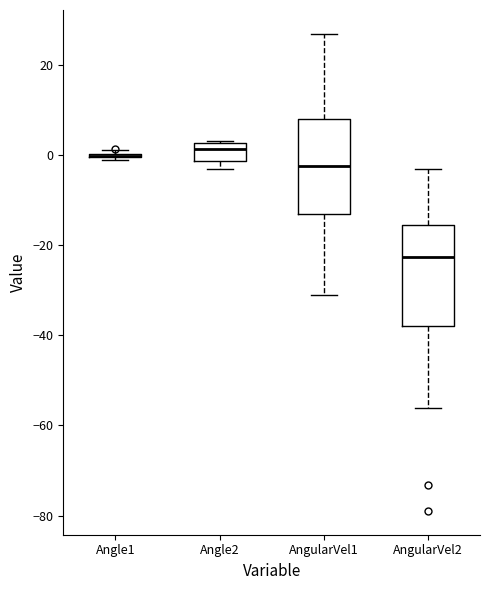

Reading left to right, transcribe this box plot: for each box, give where its median line is, the range the box spans, and where its two whiskers end, as read against the y-axis. The values are not printed on the chart, so give them approximately, as read against the axis.

Angle1: box collapsed to a line at 0, whiskers -2 to 2
Angle2: median 2 (just below the box's upper edge), box -2 to 2, whiskers -4 to 4
AngularVel1: median -2, box -14 to 8, whiskers -32 to 26
AngularVel2: median -22, box -38 to -16, whiskers -56 to -4